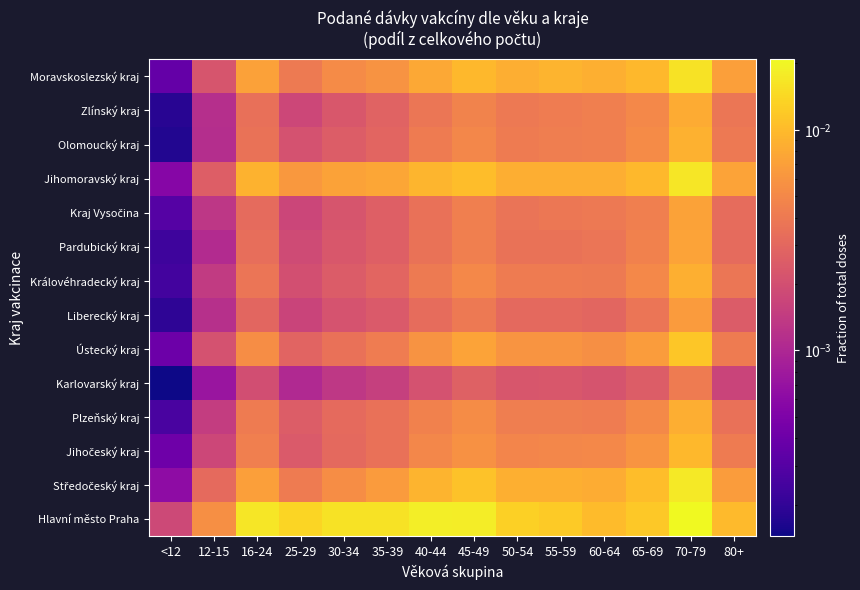

Which label corresponds to the largest value in the chart?

70-79